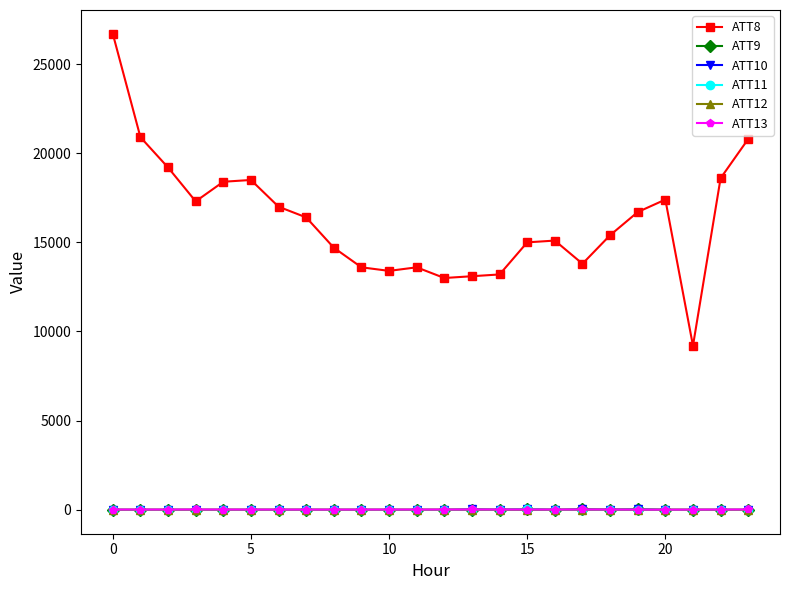

Which series has the largest range (max minus min)?

ATT8